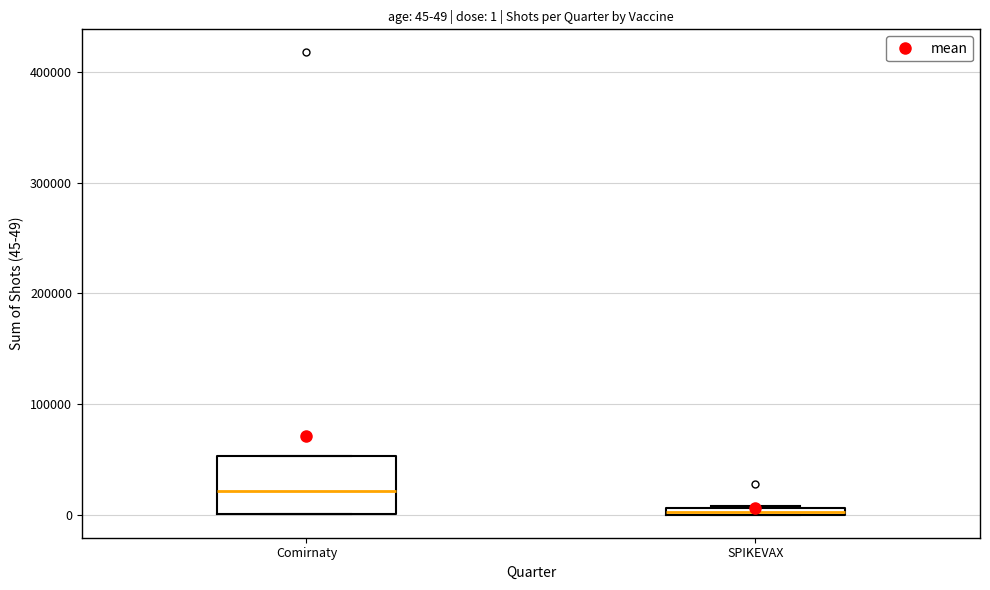

Which box is the tallest, from its lower edge to its upper edge?

Comirnaty